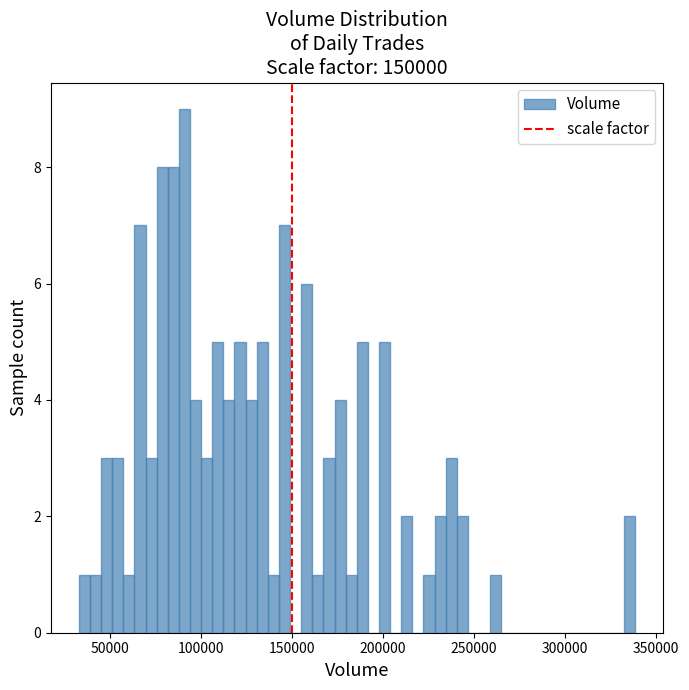

Read against the x-axis, roughly where is the centre of the tallest bar?

90000